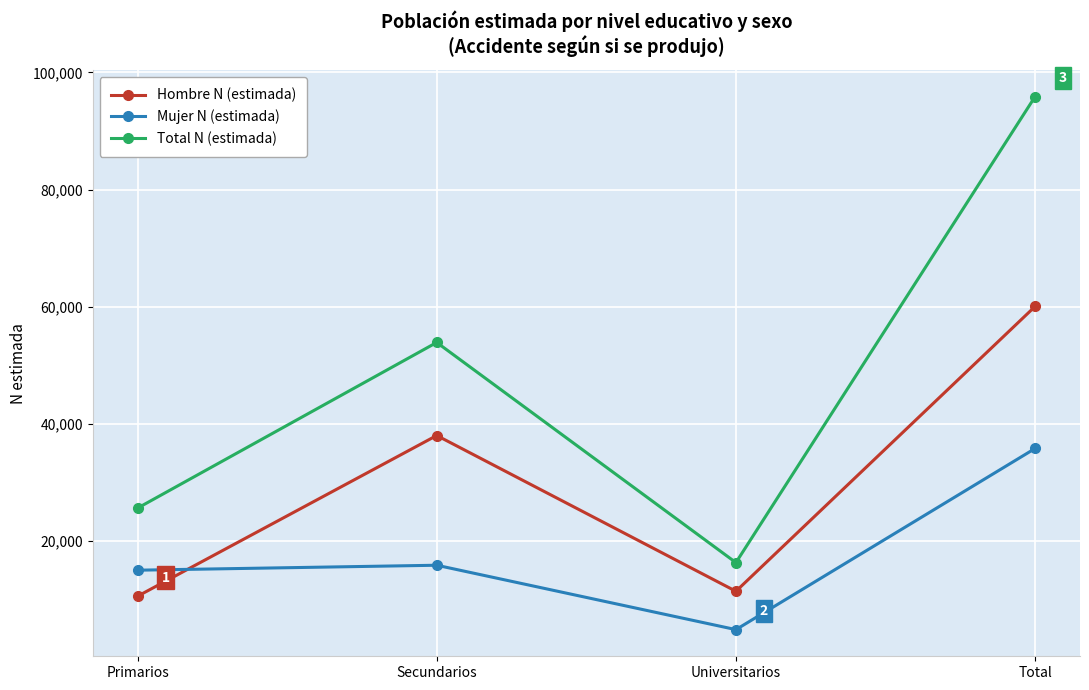

What is the smallest value displayed?

4894